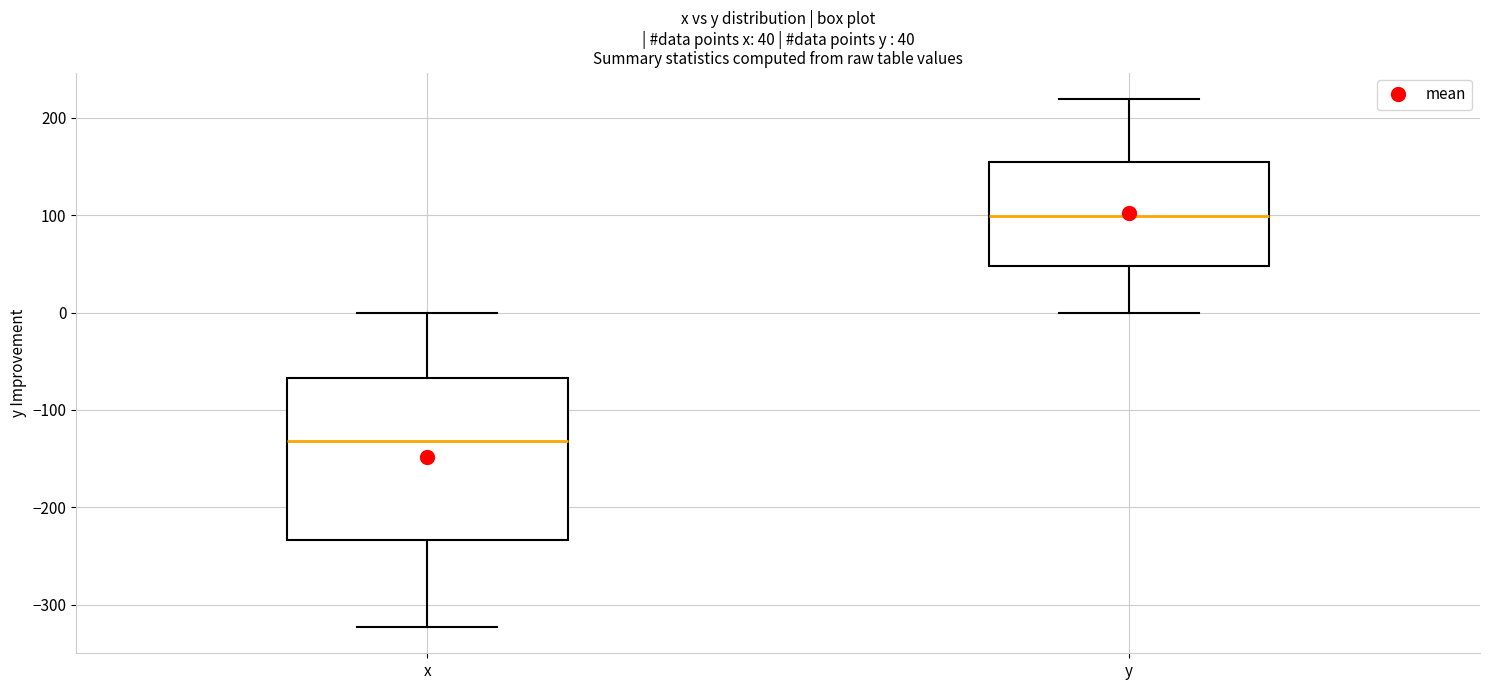

Which box has the highest median line?

y